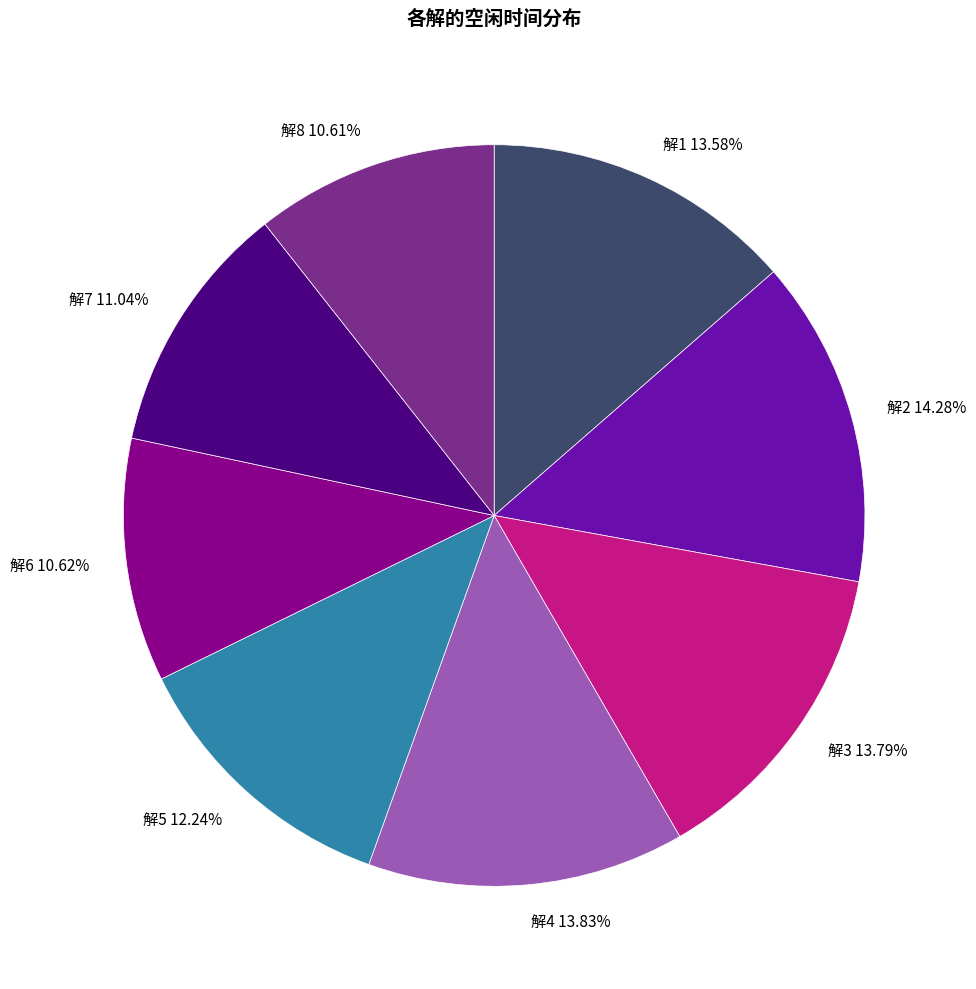

Does any single category account for the majority?

No